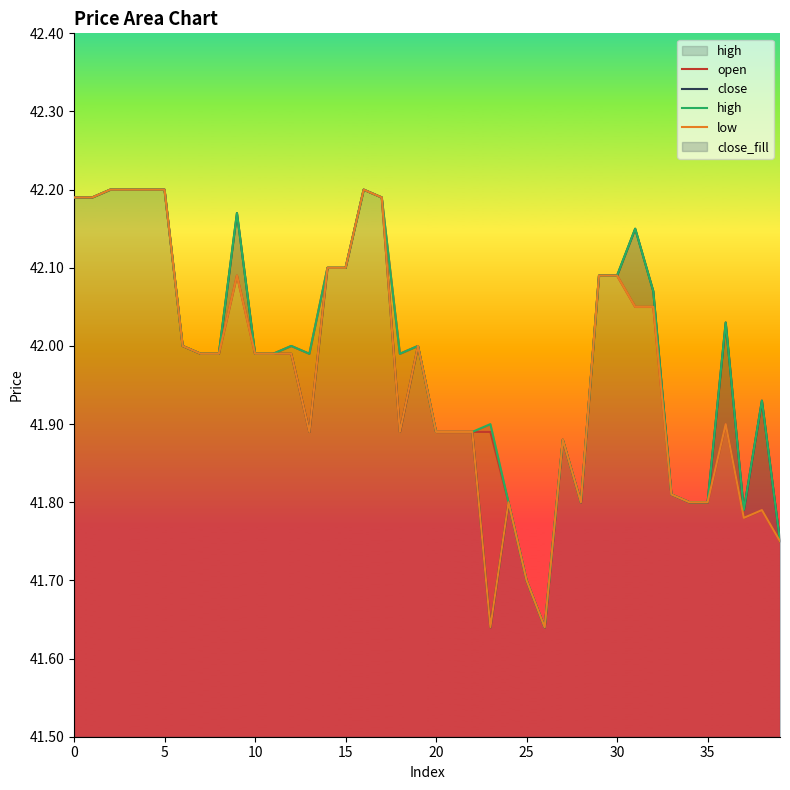

What is the label of the 21st point from the left?

20